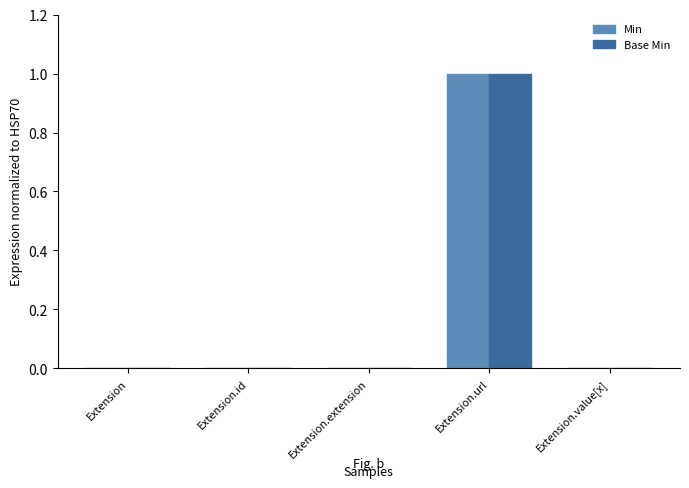

True or false: Base Min has a value of -1 at Extension.extension.

False